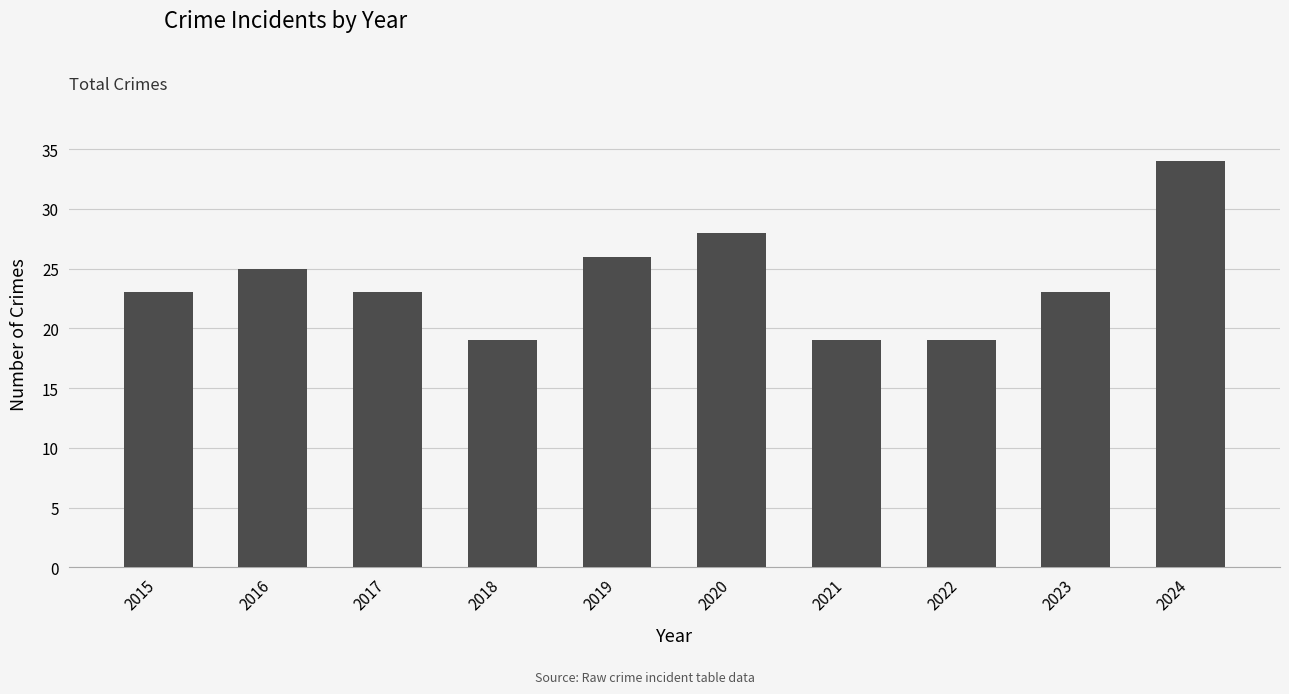

The chart shows a value of 34 at 2024. True or false?

True